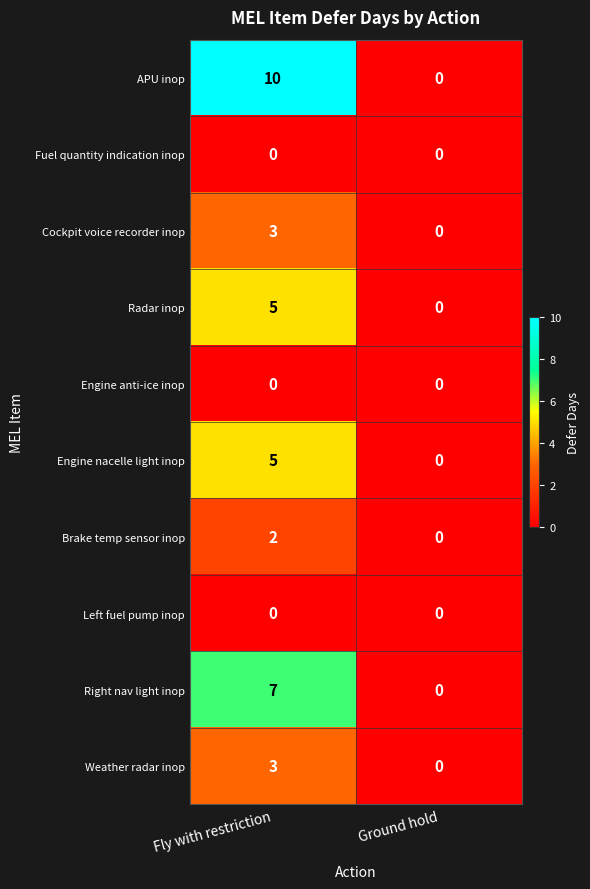

Which series has the widest spread of values?

APU inop